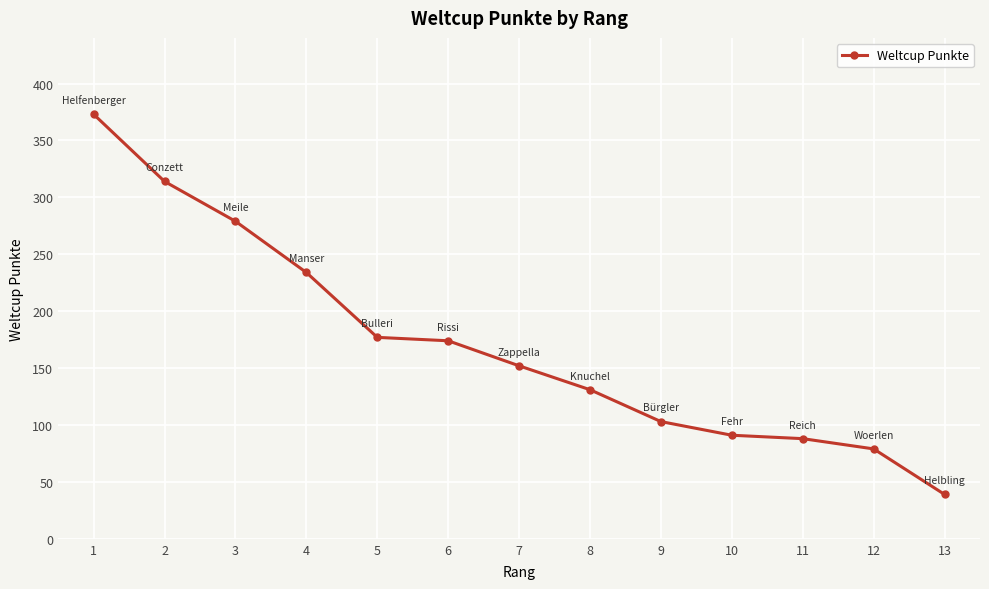

How many lines are shown in the chart?

1